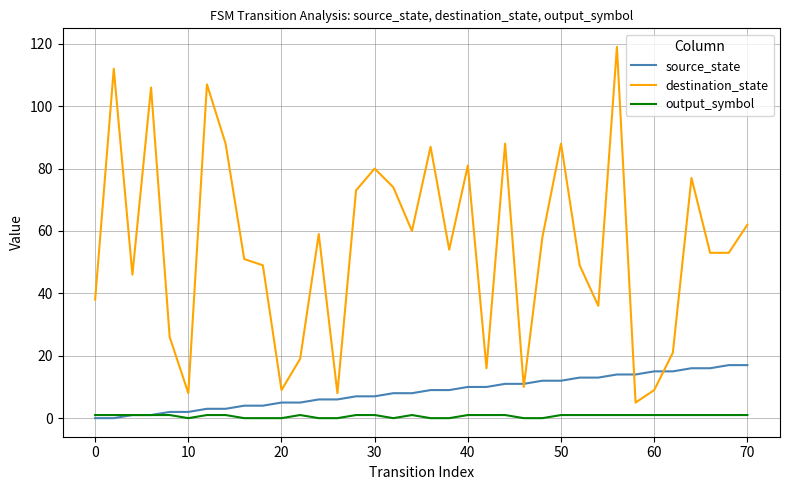

Rank the series by their maximum value, from lowest to highest.

output_symbol, source_state, destination_state